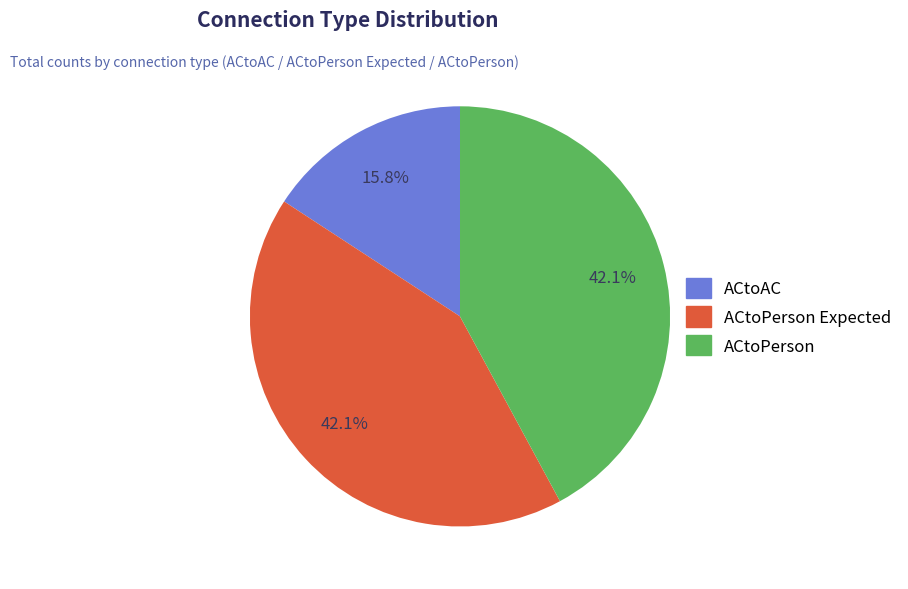

Is the sum of ACtoPerson and ACtoAC greater than half?

Yes